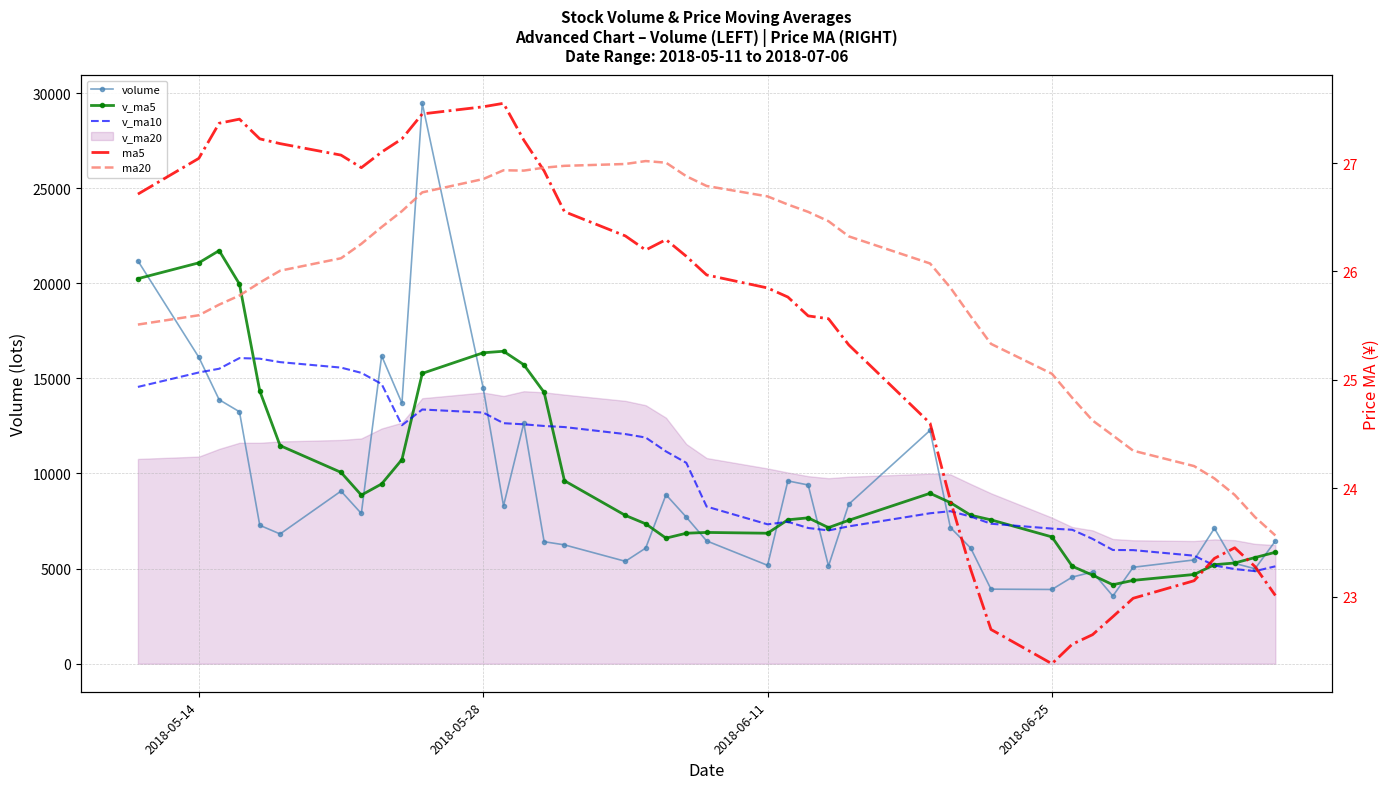

The v_ma10 series shows 2629.0 at 36. True or false?

False